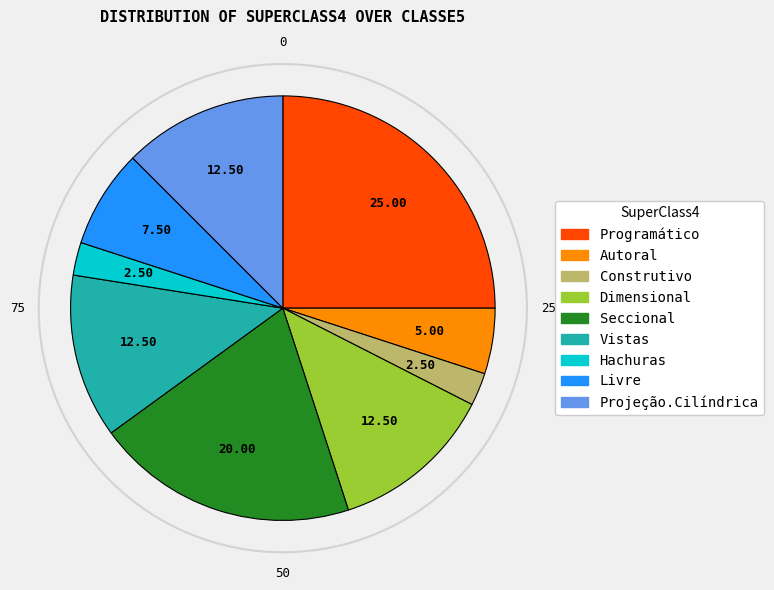

Is Dimensional the majority of the pie?

No